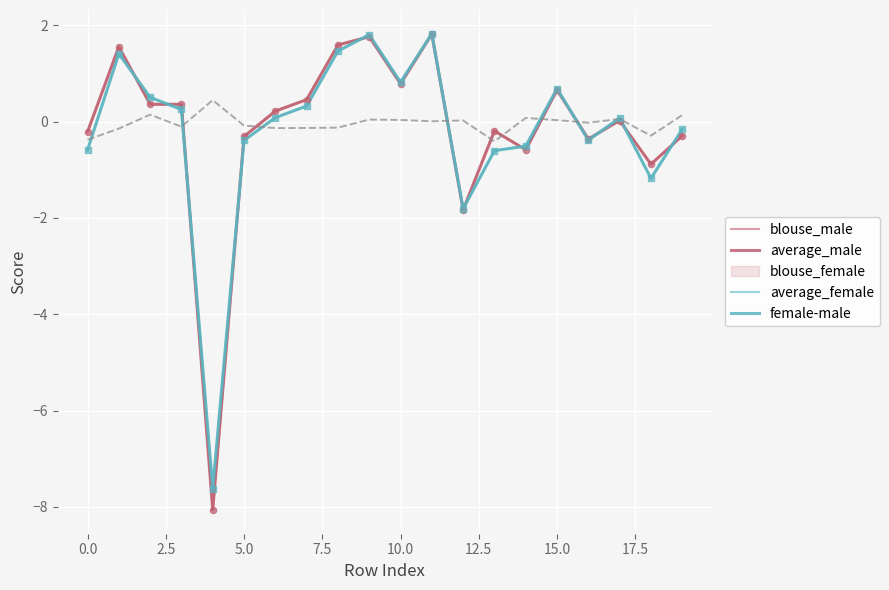

What are all the series names shown in the legend?

blouse_male, average_male, blouse_female, average_female, female-male